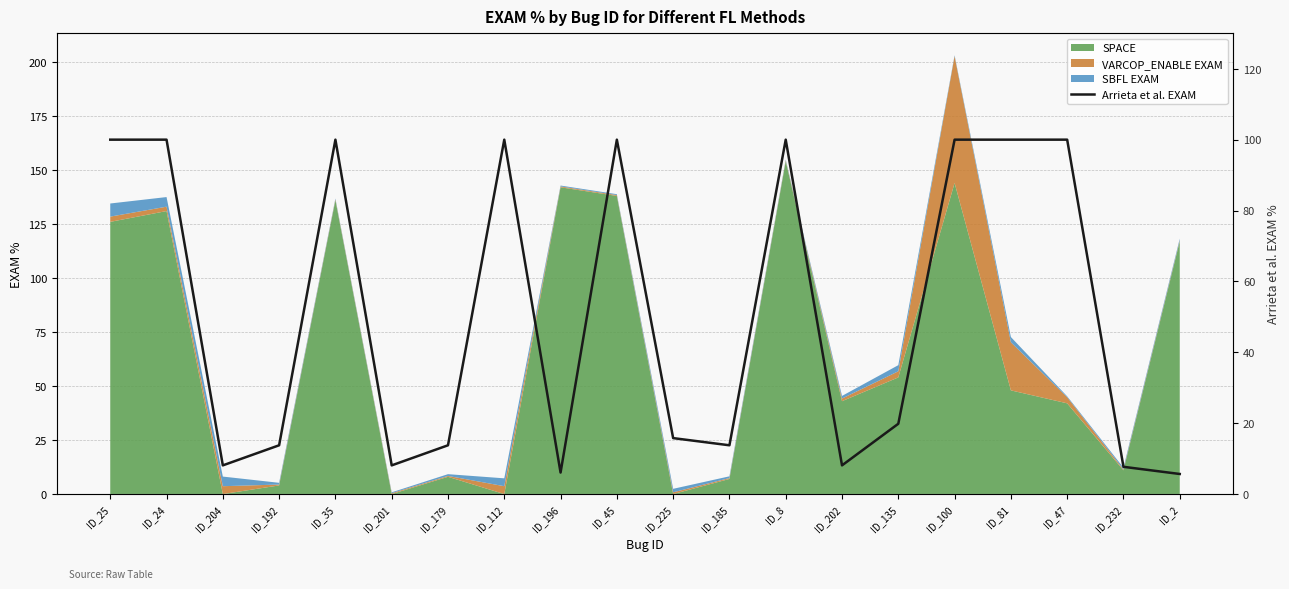

What is the label of the 8th point from the right?

ID_8